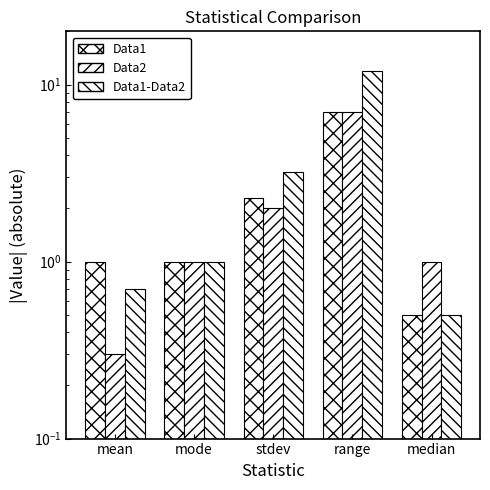

How many data points in Data2 are above 1?

2